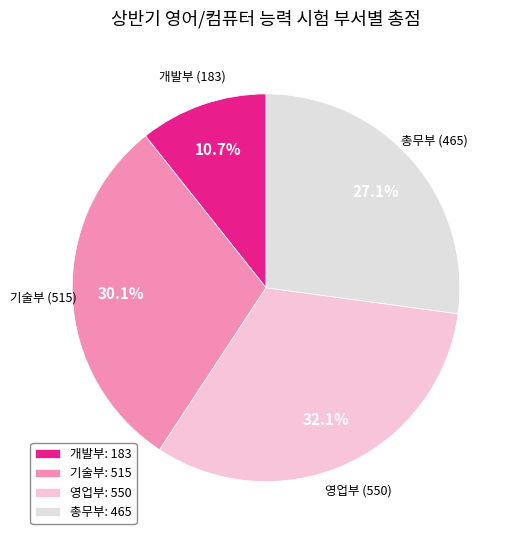

True or false: 기술부 accounts for 16% of the total.

False